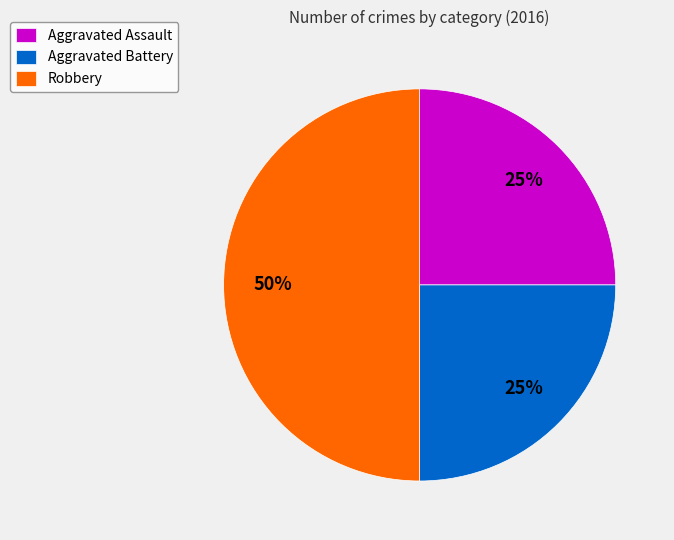

Which category has the biggest portion of the pie?

Robbery